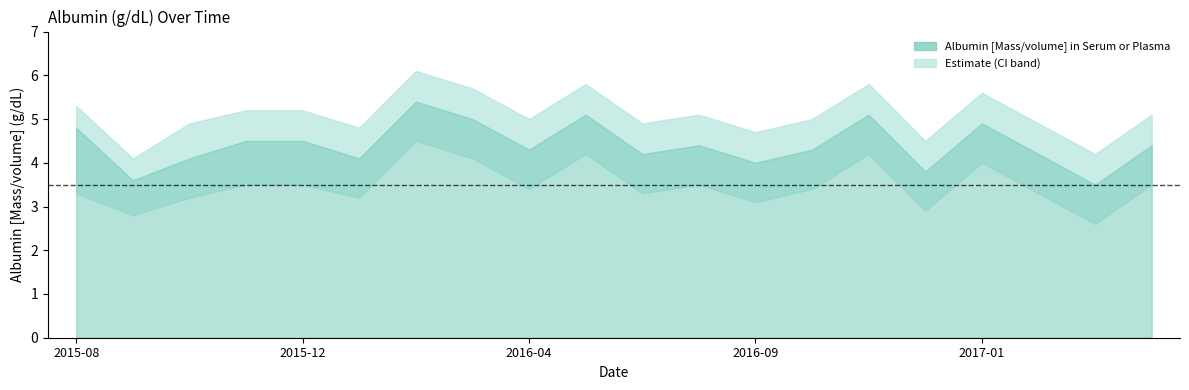

What is the difference between the maximum and minimum values?

1.9